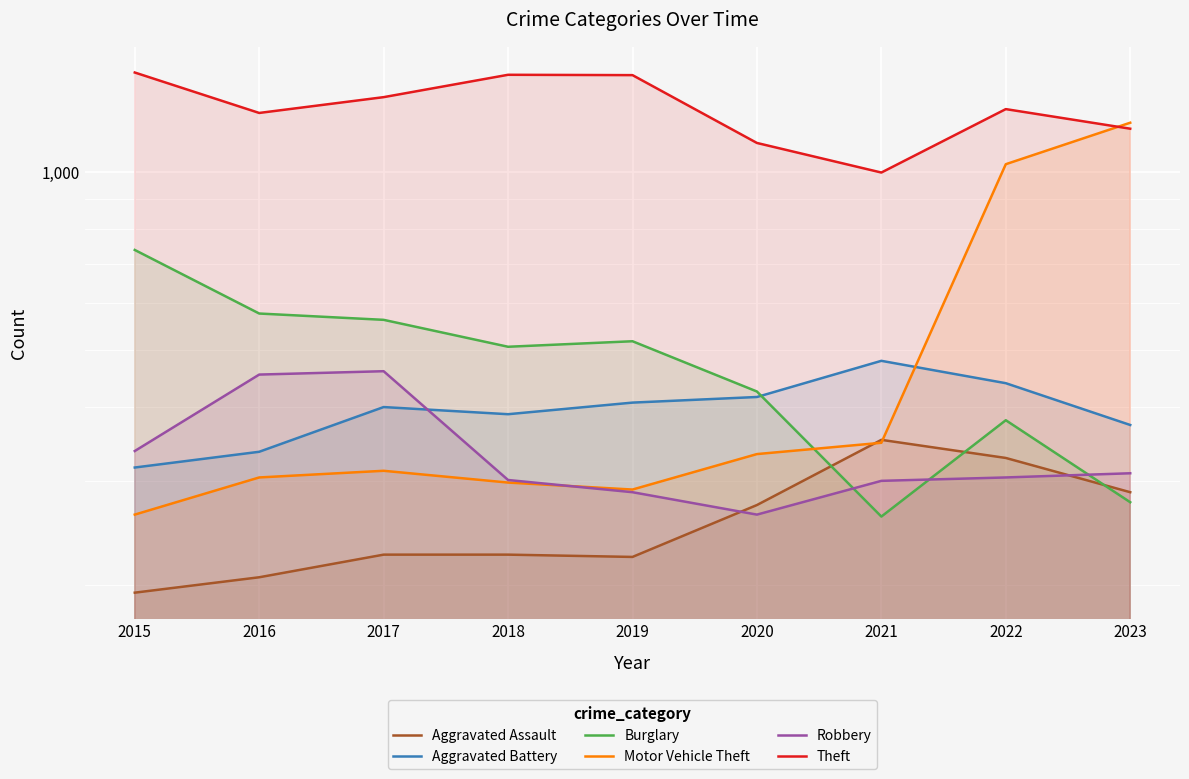

True or false: Aggravated Battery and Robbery cross at least once.

True